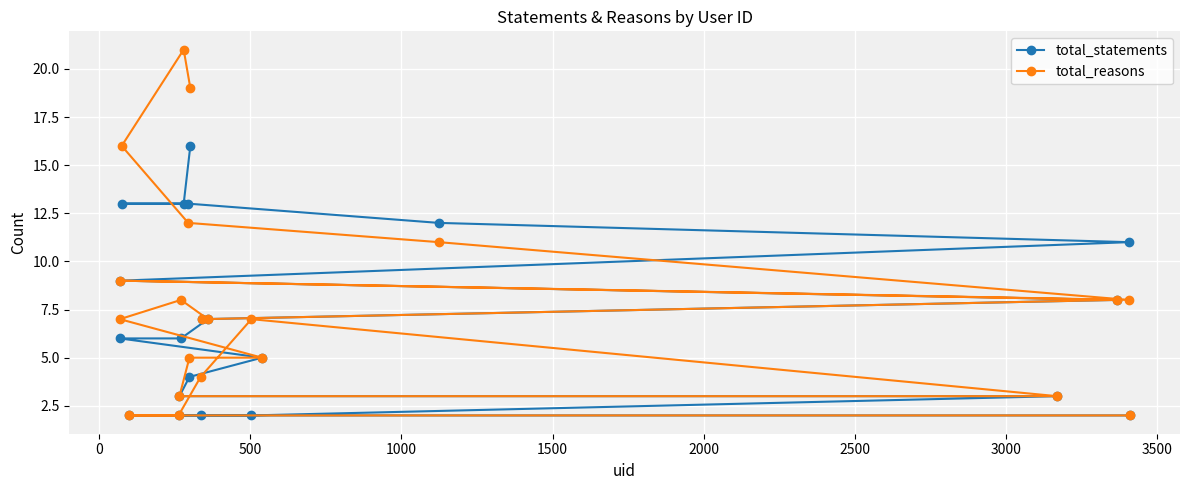

What is the difference between the second highest and second lowest values in the total_reasons series?

17